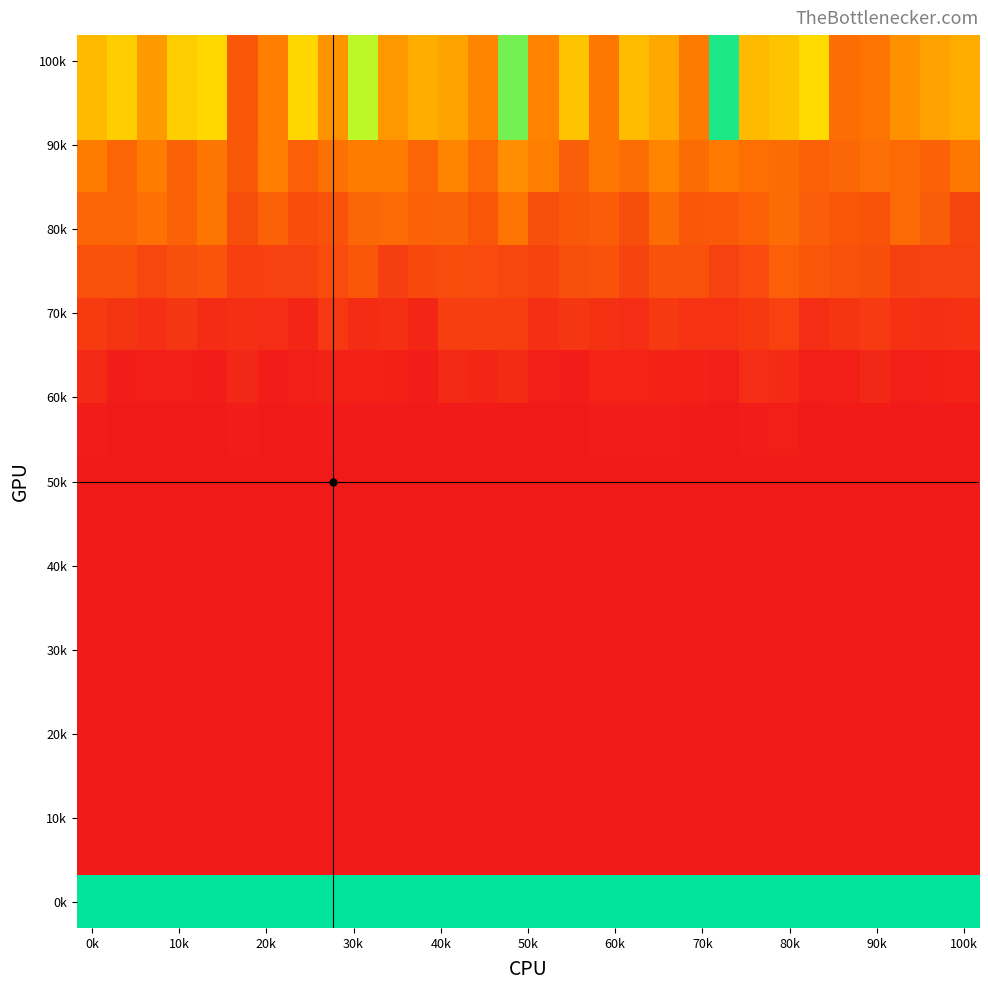

At which category is the sum across all series the highest?

14